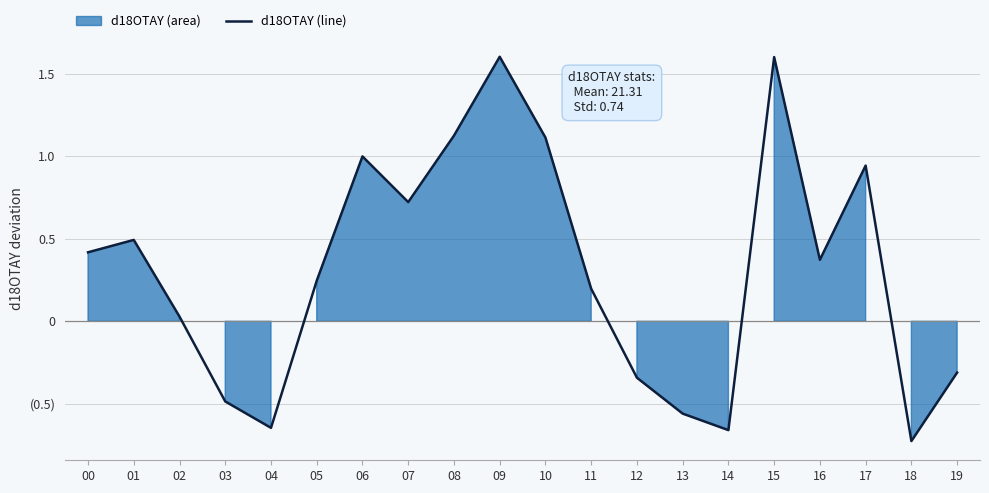

Count the number of categories in the chart.

20